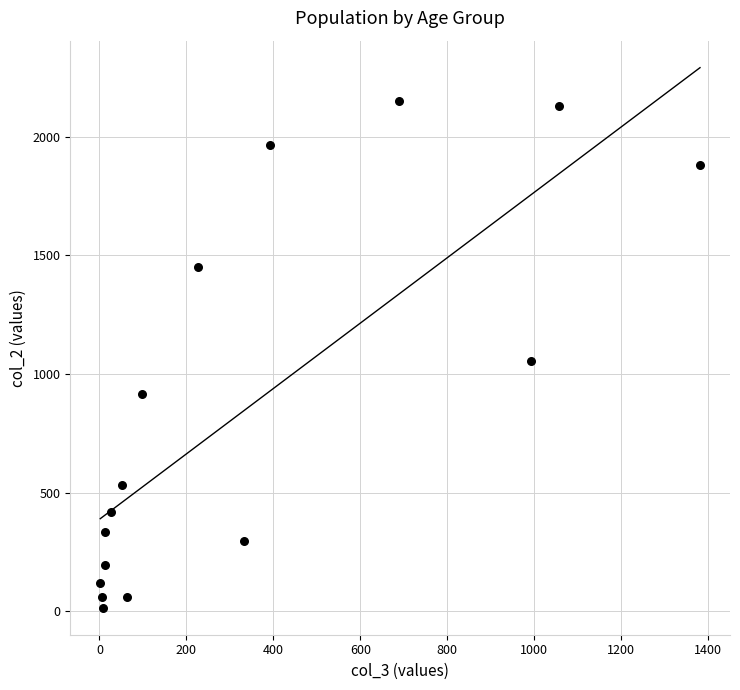

What is the range of X values (max minus min)?

1379